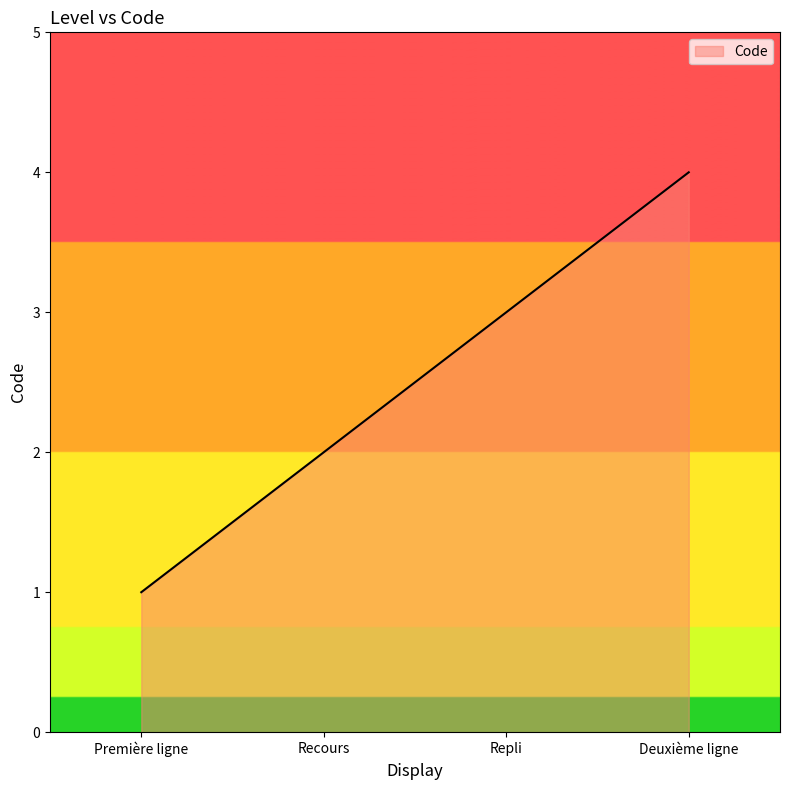

Which category has the highest value across all series?

Deuxième ligne